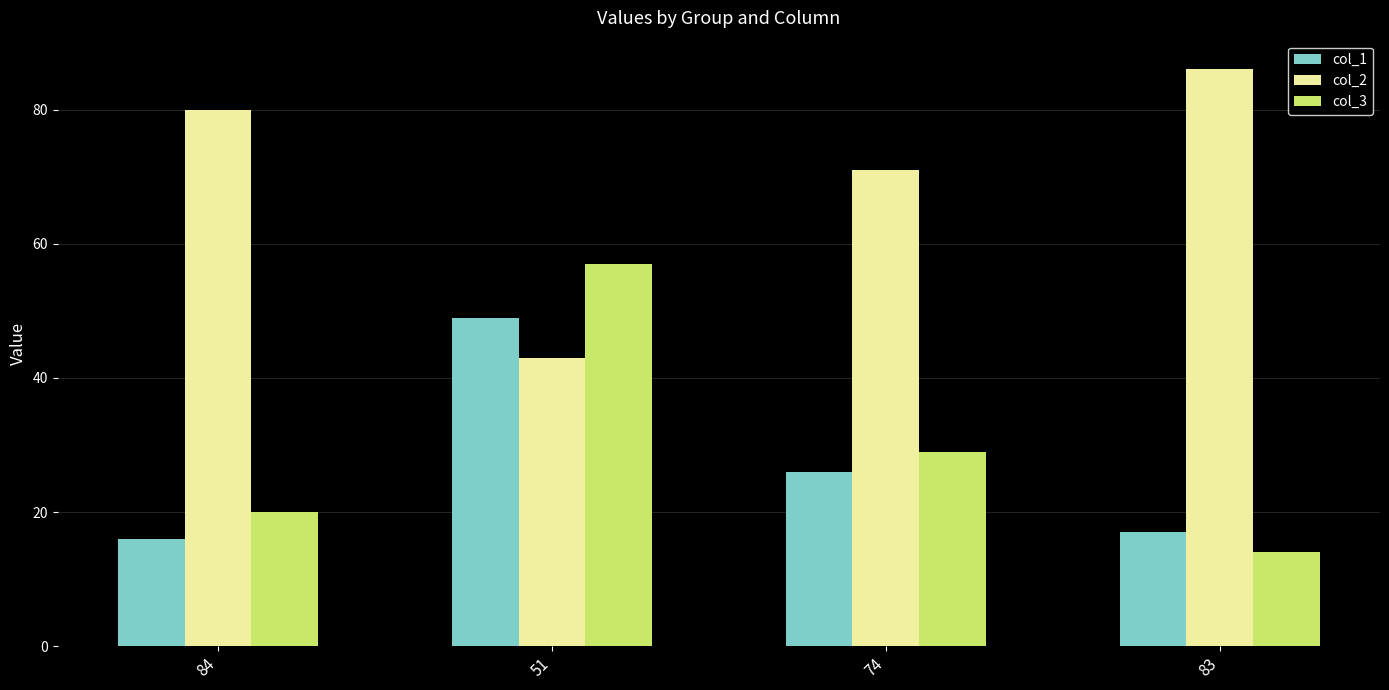

What is the difference between the highest and lowest values at 51?

14